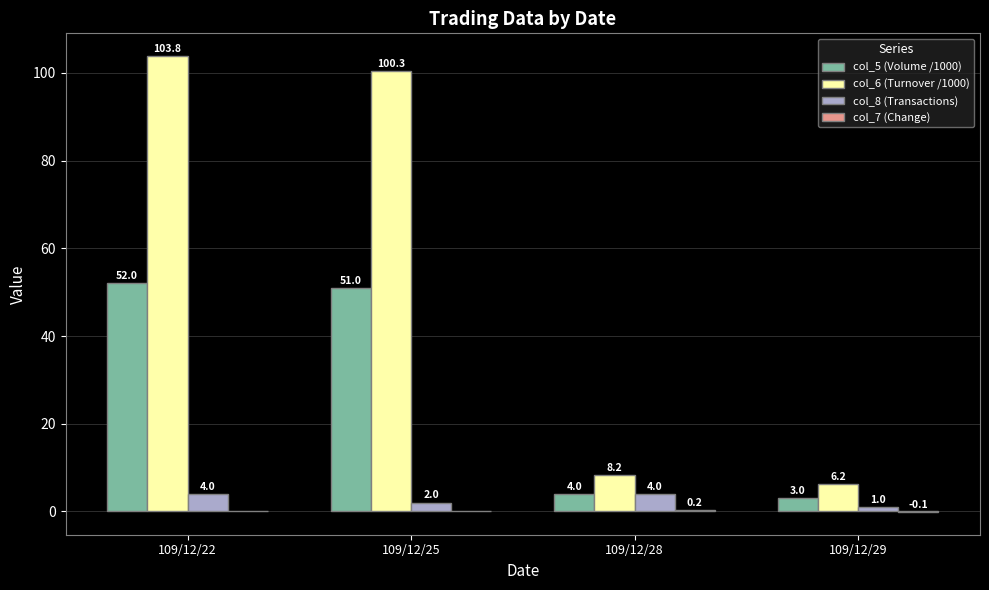

At which category is the sum across all series the highest?

109/12/22